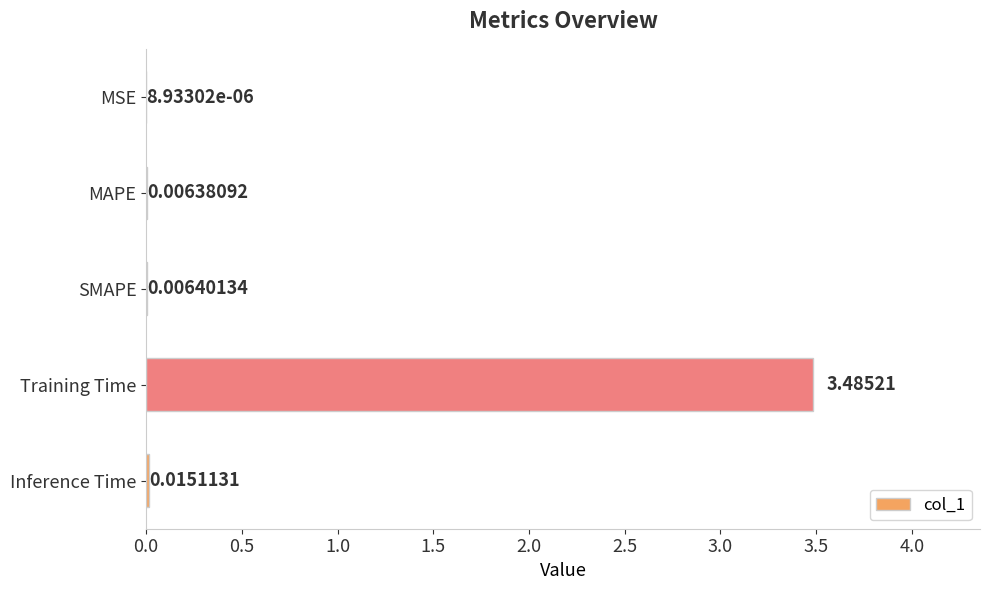

At which category does the chart reach its peak across all series?

Training Time